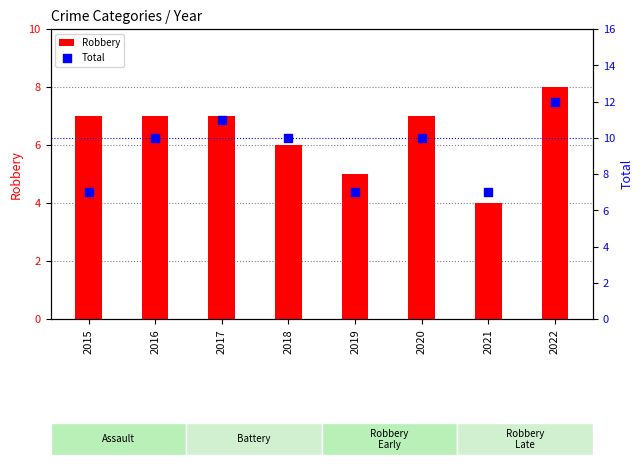

Which series has the largest Y range (max minus min)?

Total